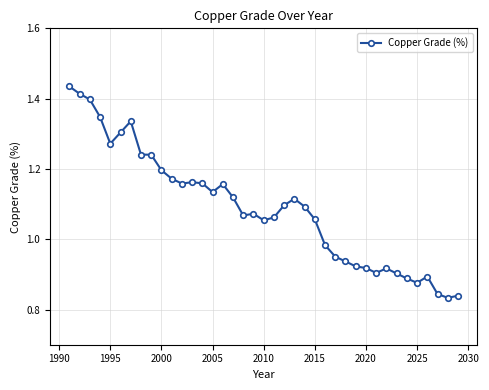

True or false: the data has more than 2 interior local peaks.

True